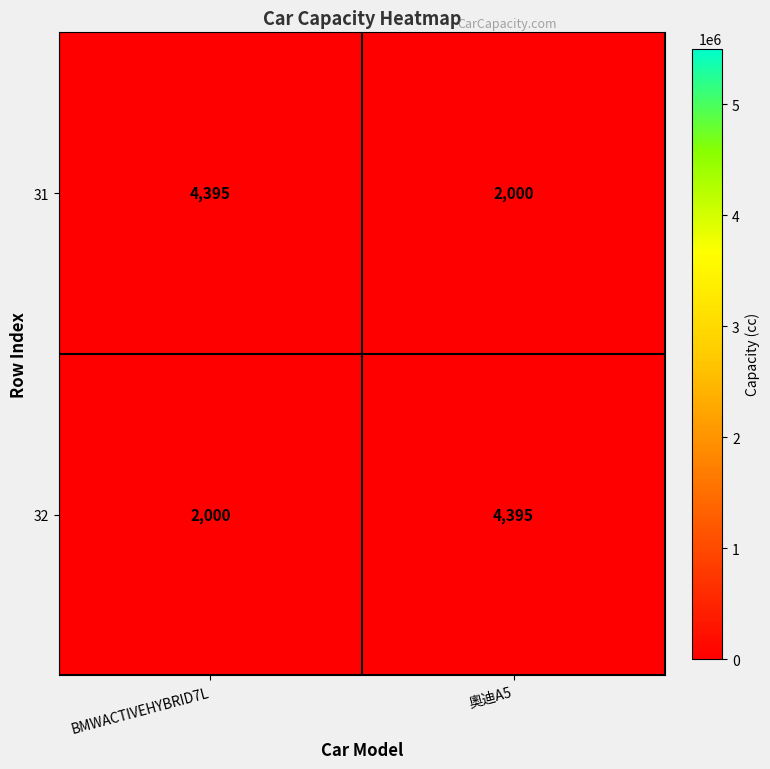

Read the 31 value at 奧迪A5, to the nearest 10.

2000